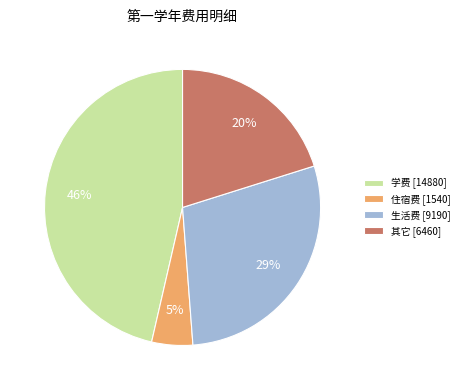

How many segments does this pie chart have?

4